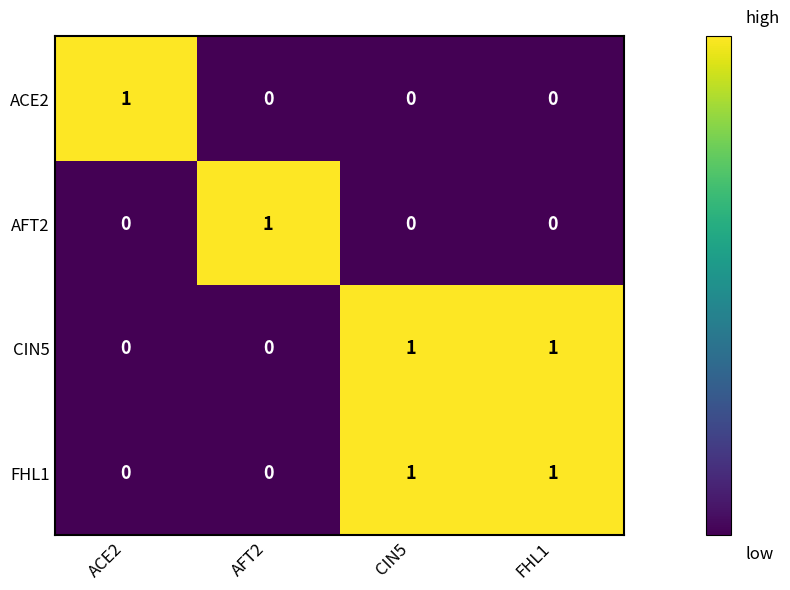

How many CIN5 values are between 0 and 1?

4